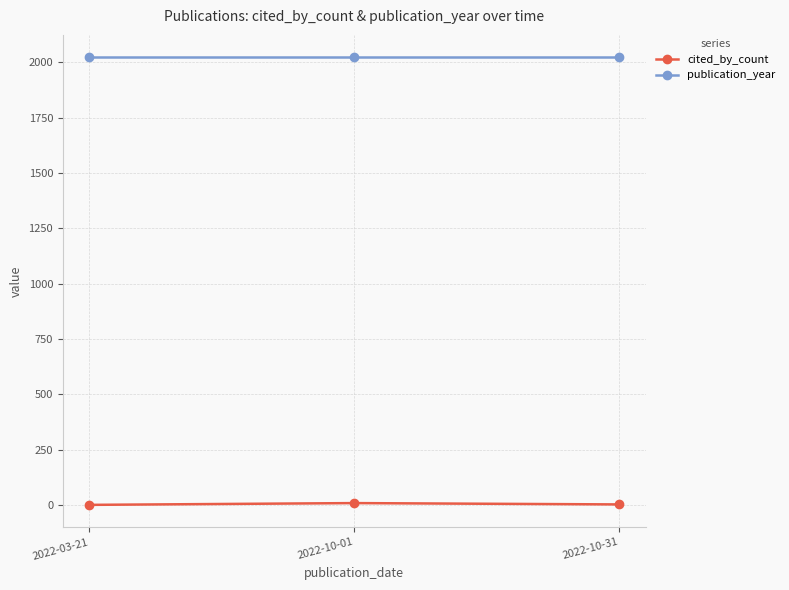

What are all the series names shown in the legend?

cited_by_count, publication_year